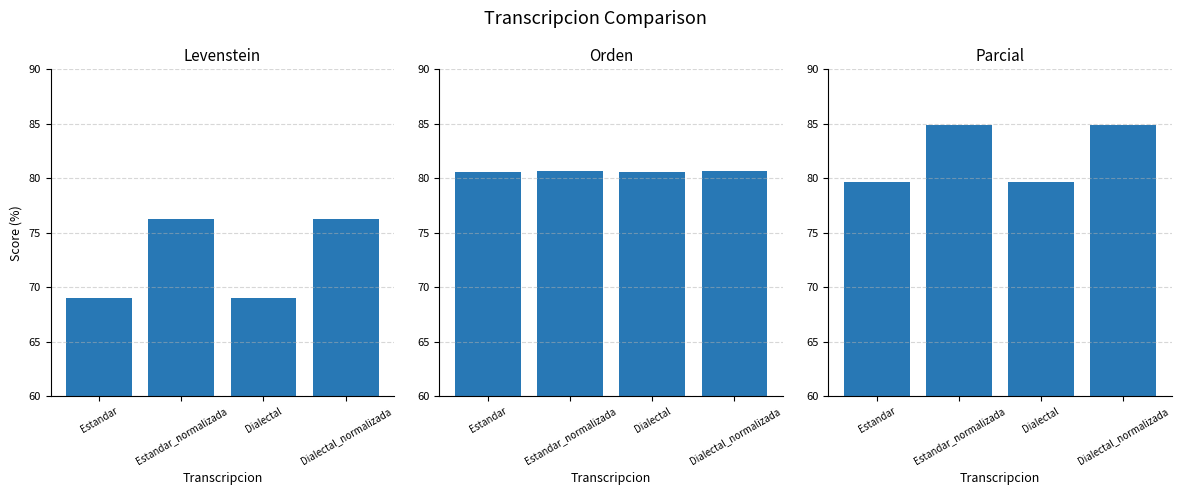

Where does the Levenstein series first go above 76?

Estandar_normalizada